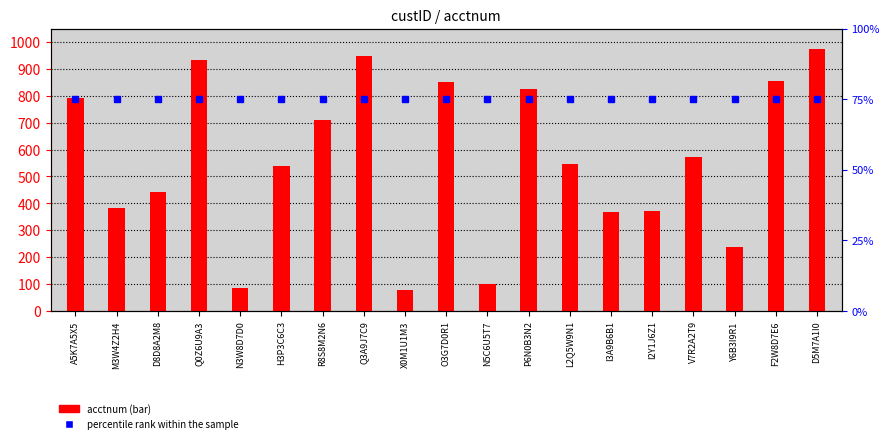

What is the label of the 15th bar from the left?

I2Y1J6Z1